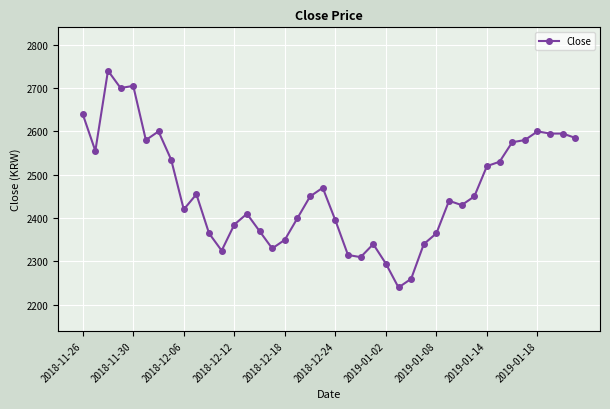

True or false: there are more than 2 points higher than both neighbors.

True